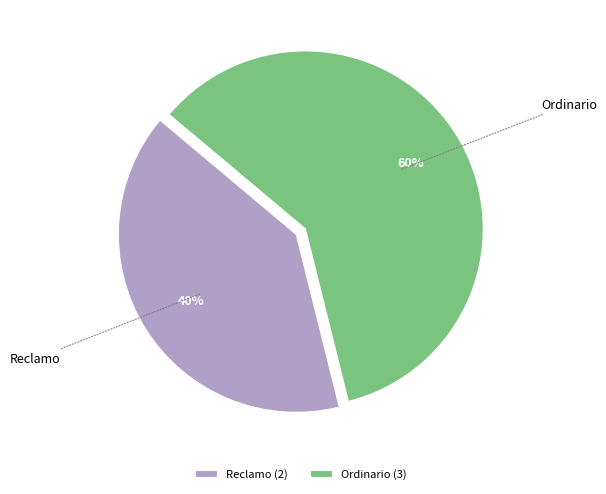

Combined, do Ordinario and Reclamo account for over 50%?

Yes